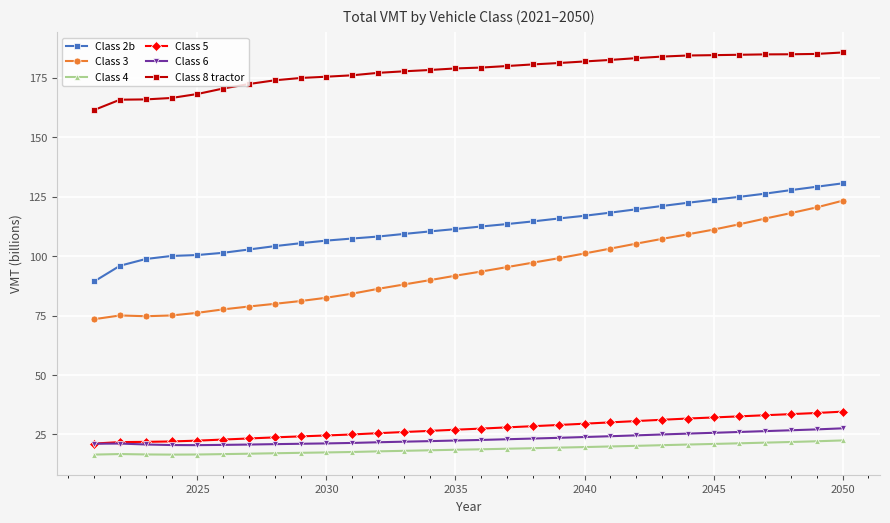

What is the difference between the maximum and minimum values in the Class 8 tractor series?

24.2